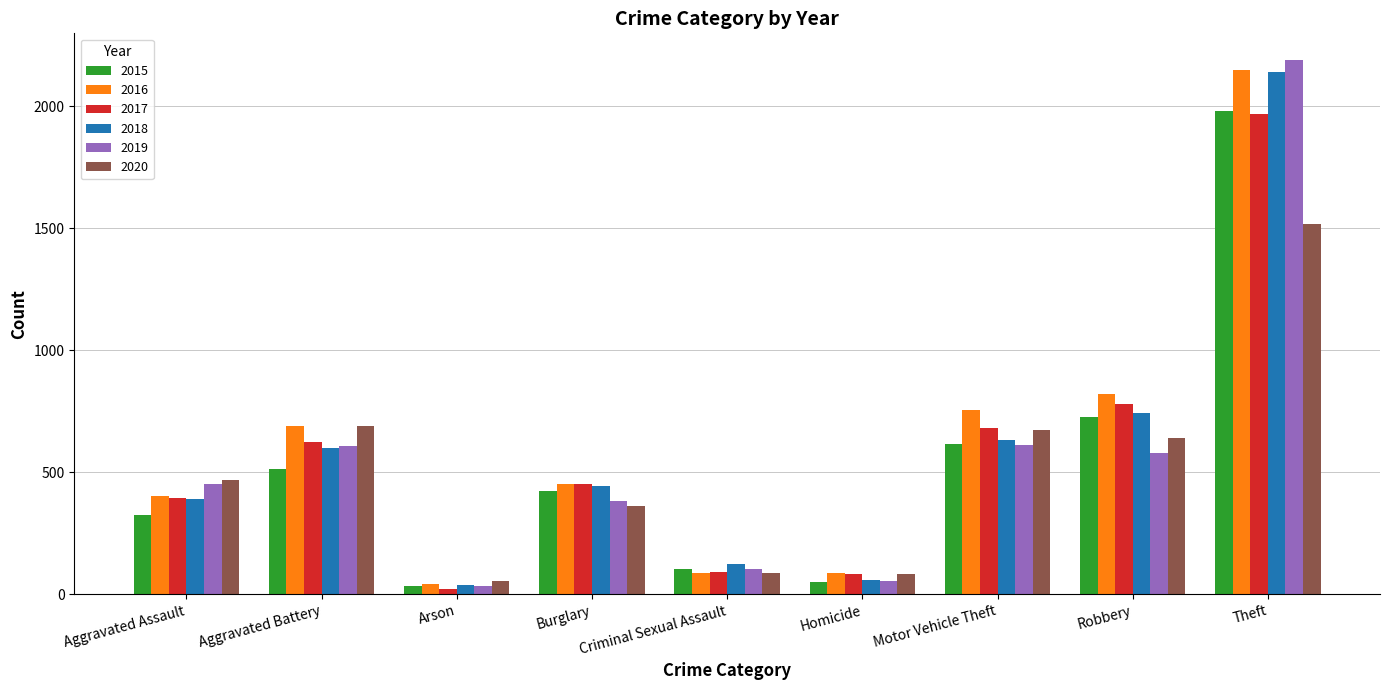

What is the average value of the 2017 series?

566